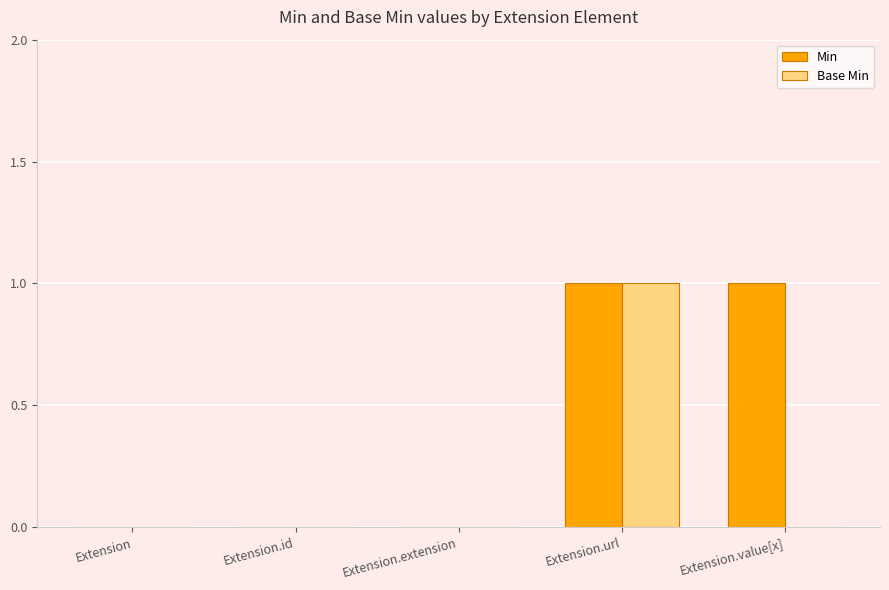

How many data points does each series have?

5